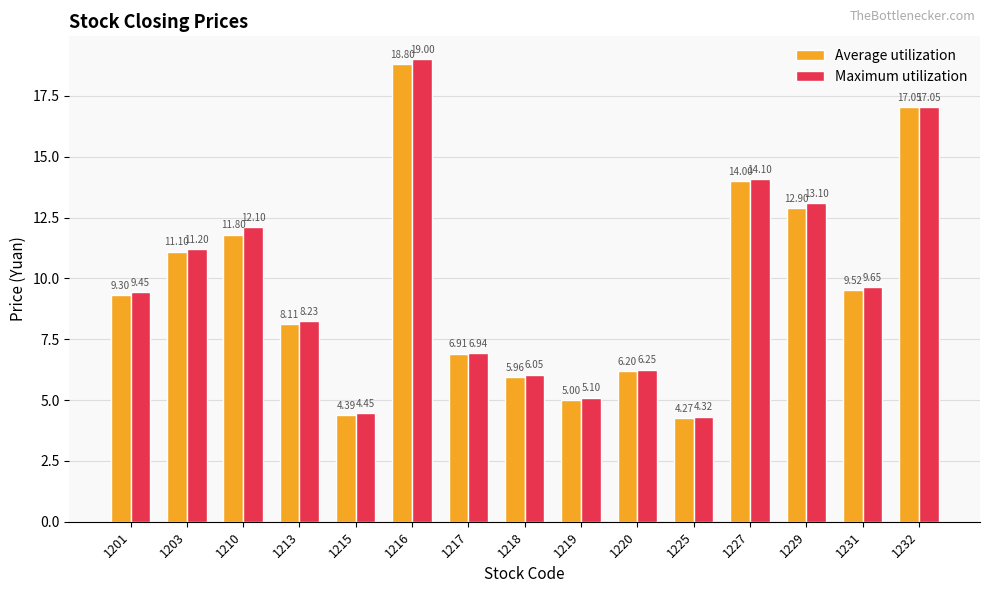

List the labels in order of Maximum utilization value, largest first.

1216, 1232, 1227, 1229, 1210, 1203, 1231, 1201, 1213, 1217, 1220, 1218, 1219, 1215, 1225